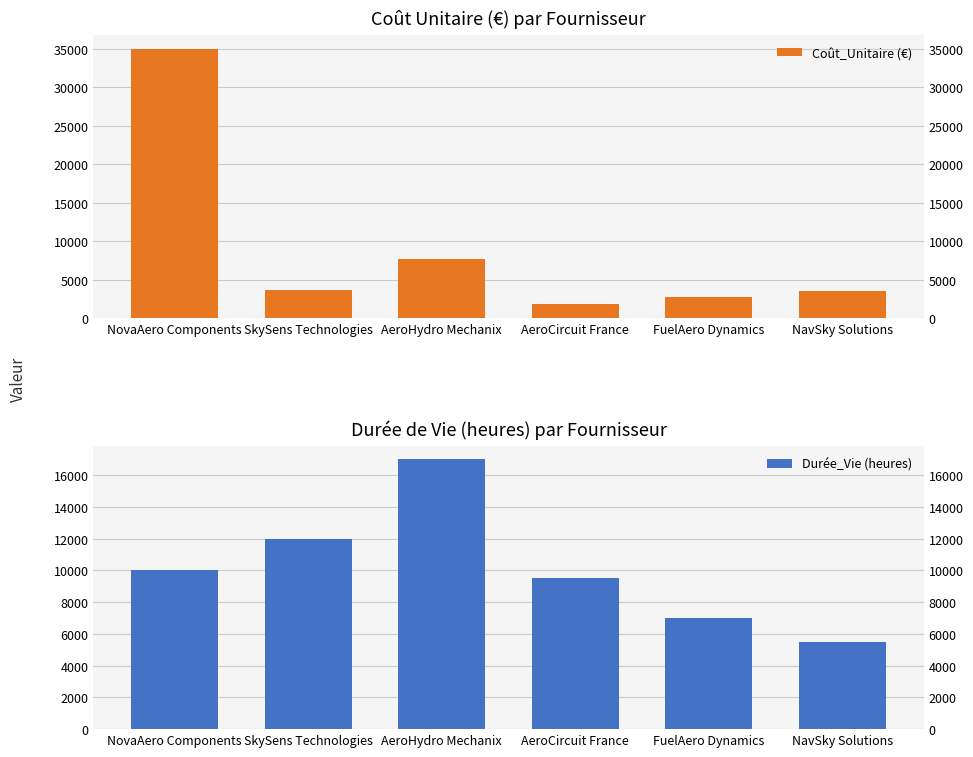

Which series has the largest range (max minus min)?

Coût_Unitaire (€)